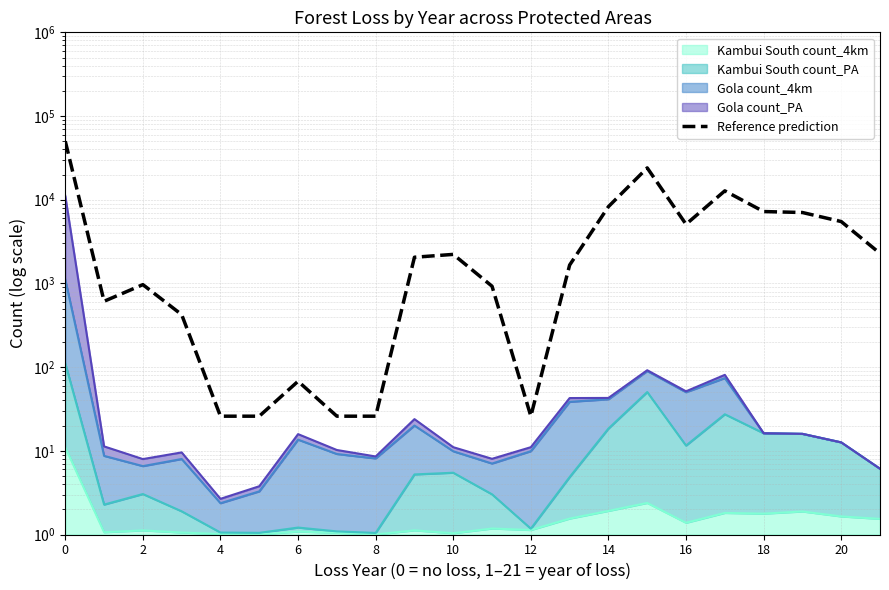

The chart shows a value of 7222.6 at 18. True or false?

True